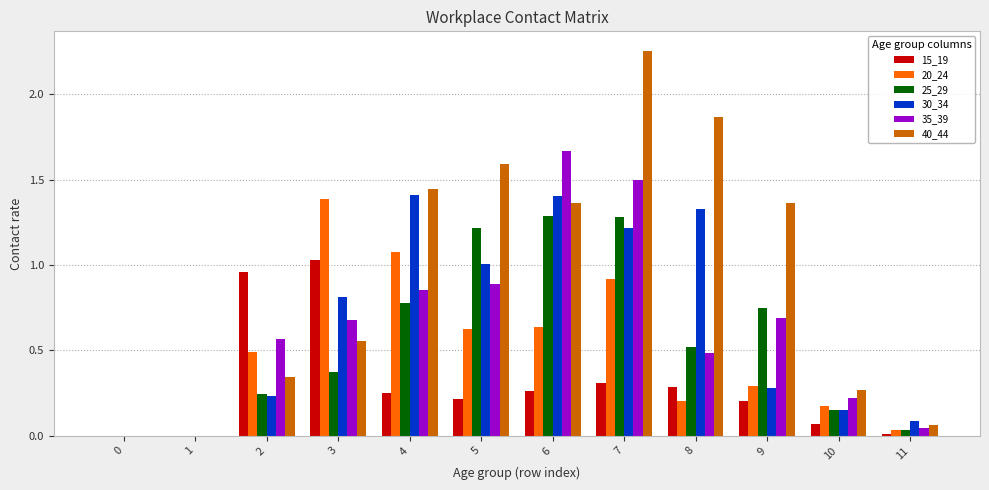

At which category is the sum across all series the highest?

7